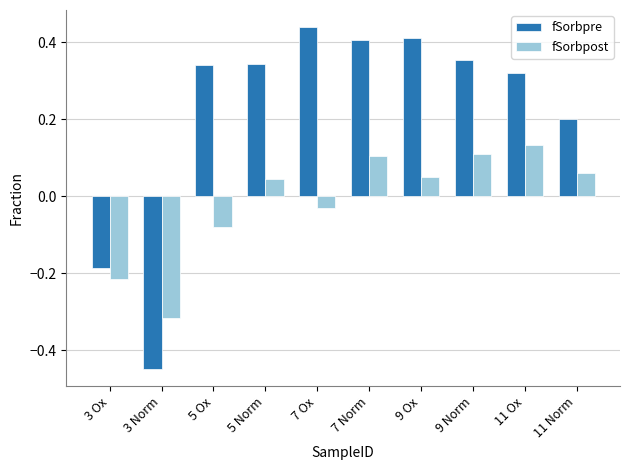

At how many categories does at least one series exceed 0?

8